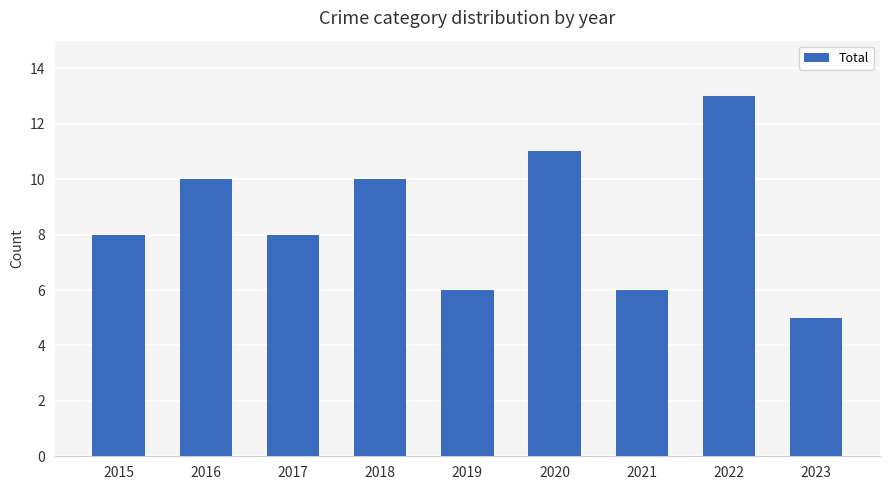

Which label corresponds to the smallest value in the chart?

2023